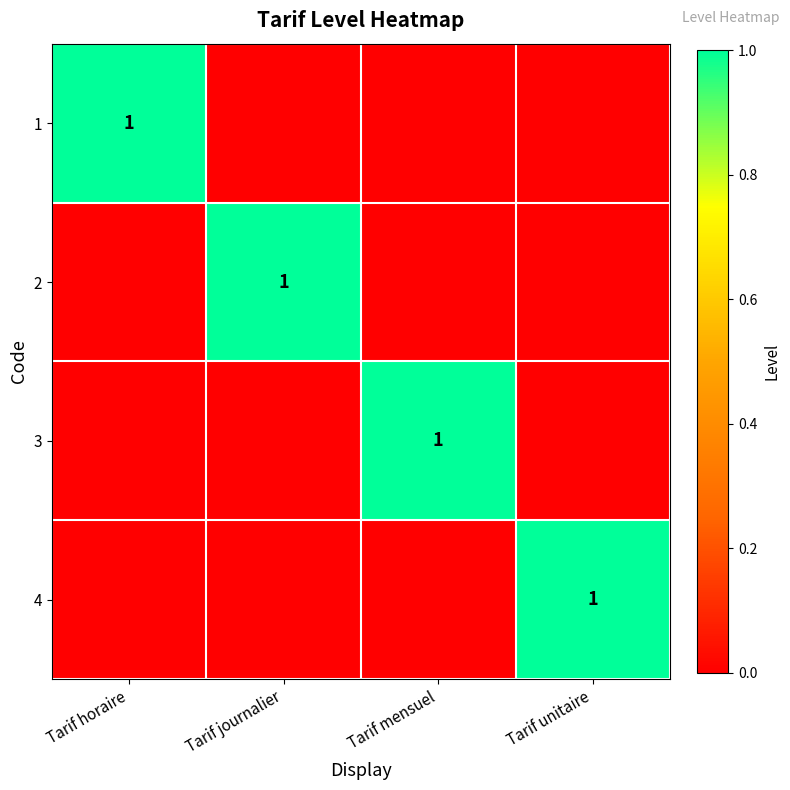

The value of 2 at Tarif journalier is 1. True or false?

True